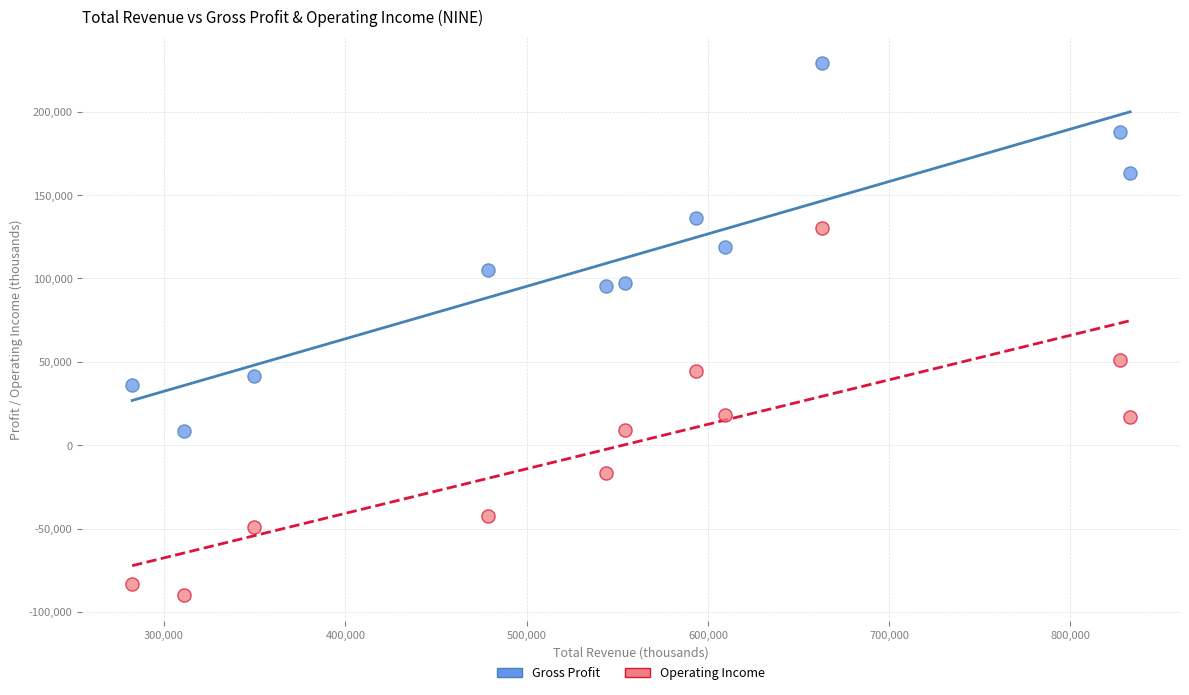

Which series contains the highest Y value?

Gross Profit